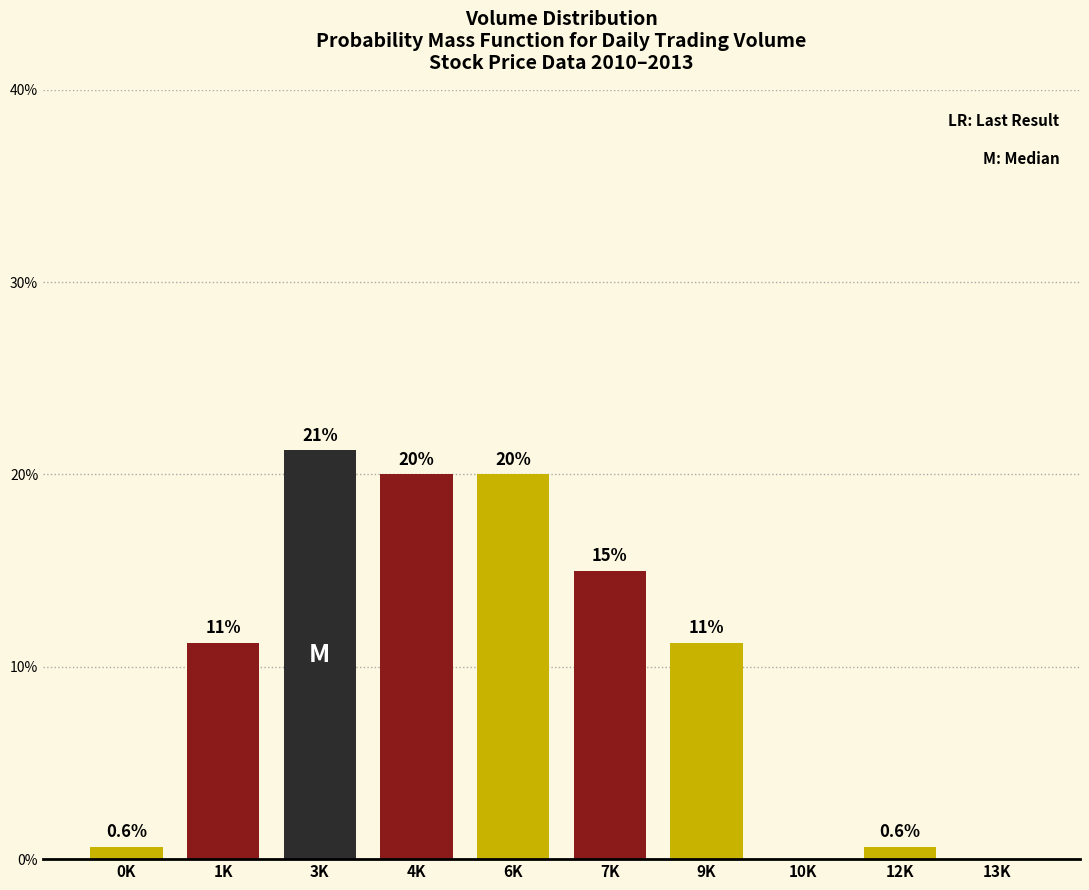

Which category has the highest value across all series?

3K